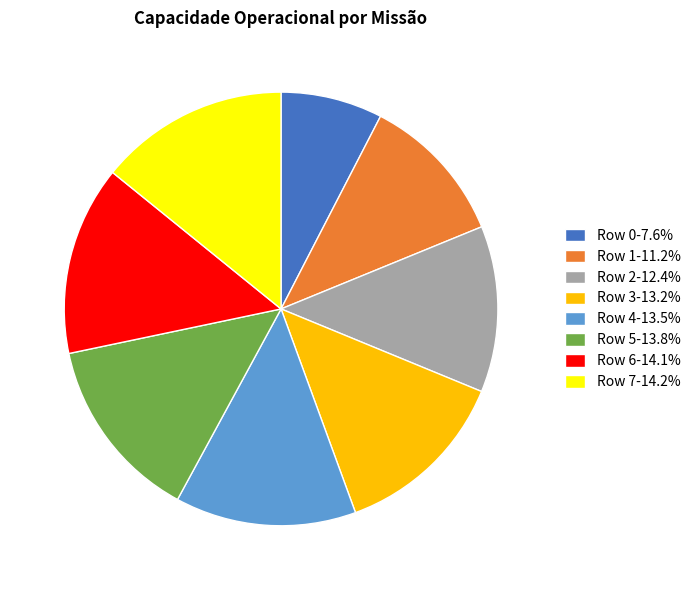

Do Row 1-11.2% and Row 3-13.2% together represent more than half of the pie?

No